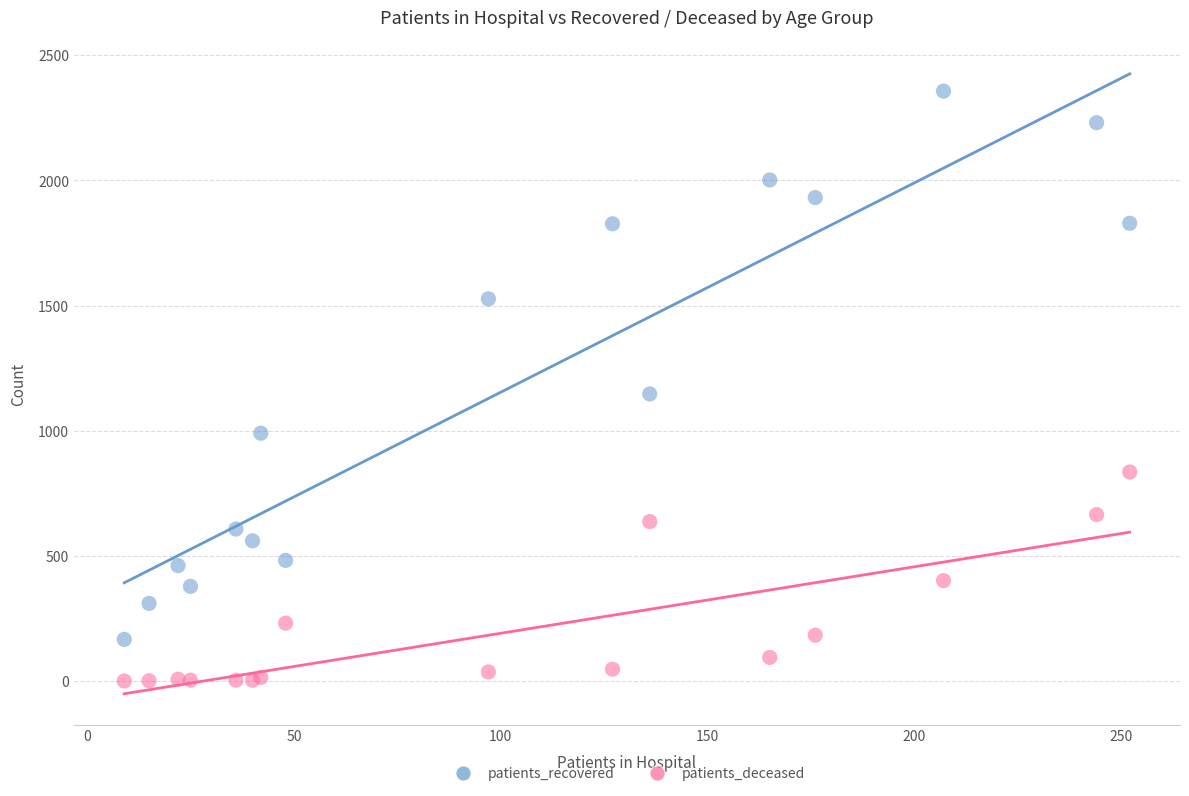

In the patients_recovered series, what Y value is closest to 1261?

1147